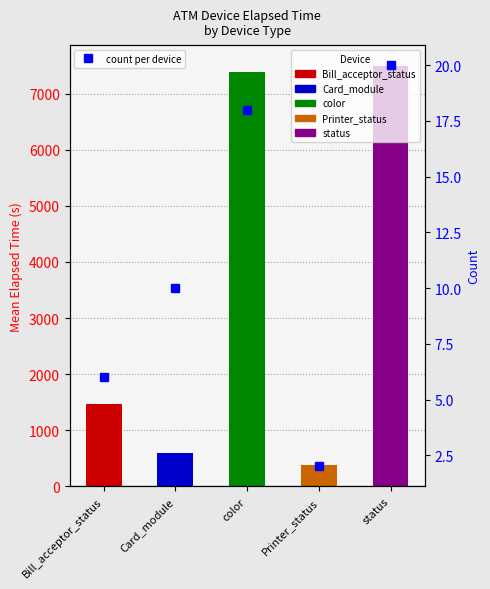

Reading left to right, transcribe all the data shown in this chart.

6	10	18	2	20